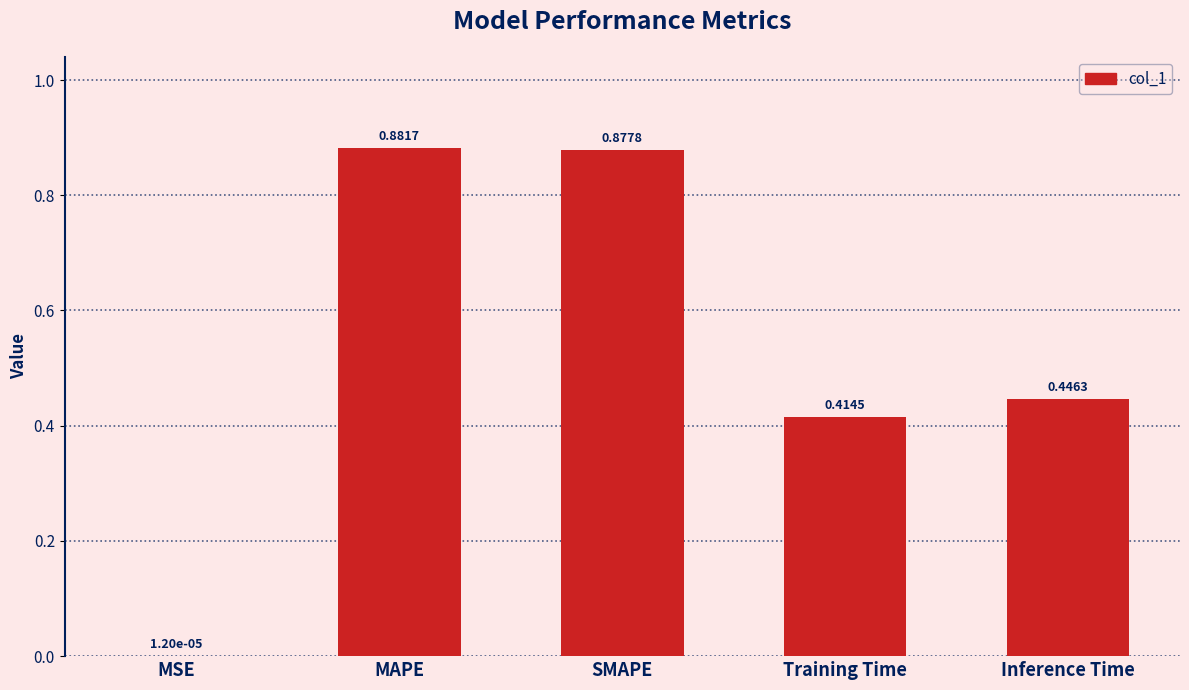

What is the sum of the values at SMAPE and MAPE?

1.8